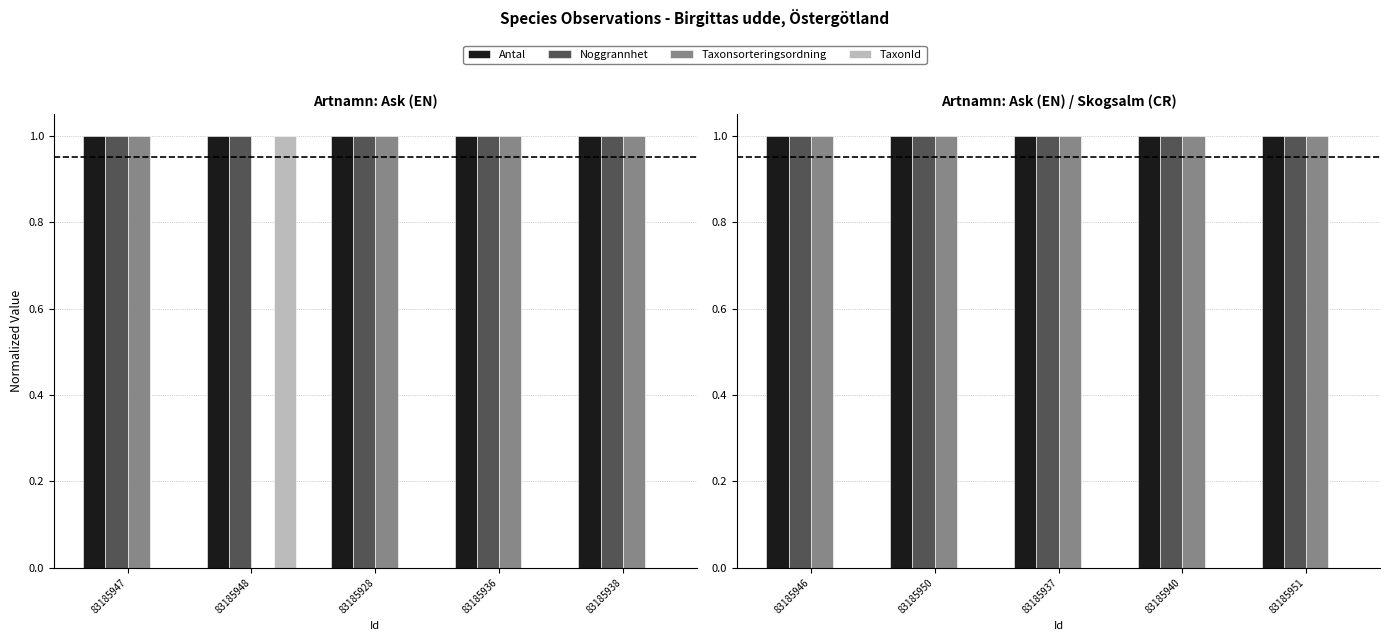

What is the value of the Antal bar at the 2nd from the left?

1